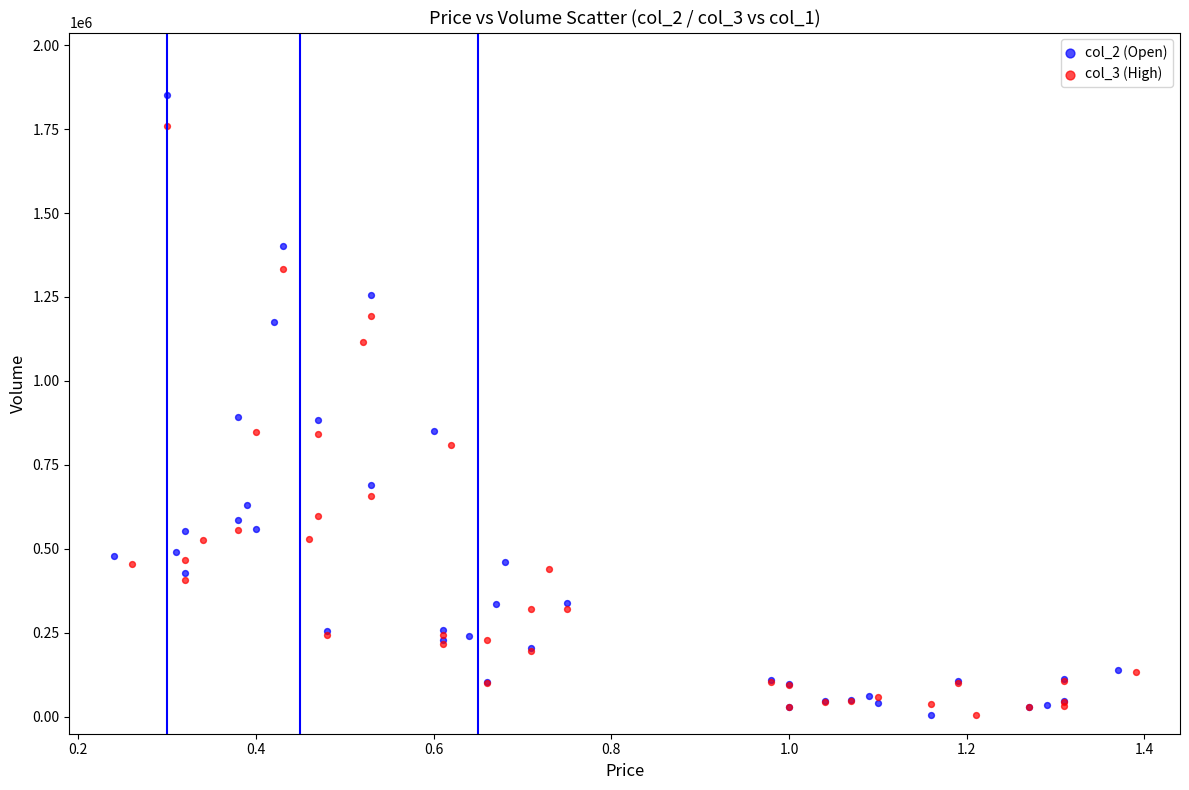

Which series reaches the maximum Y coordinate?

col_2 (Open)